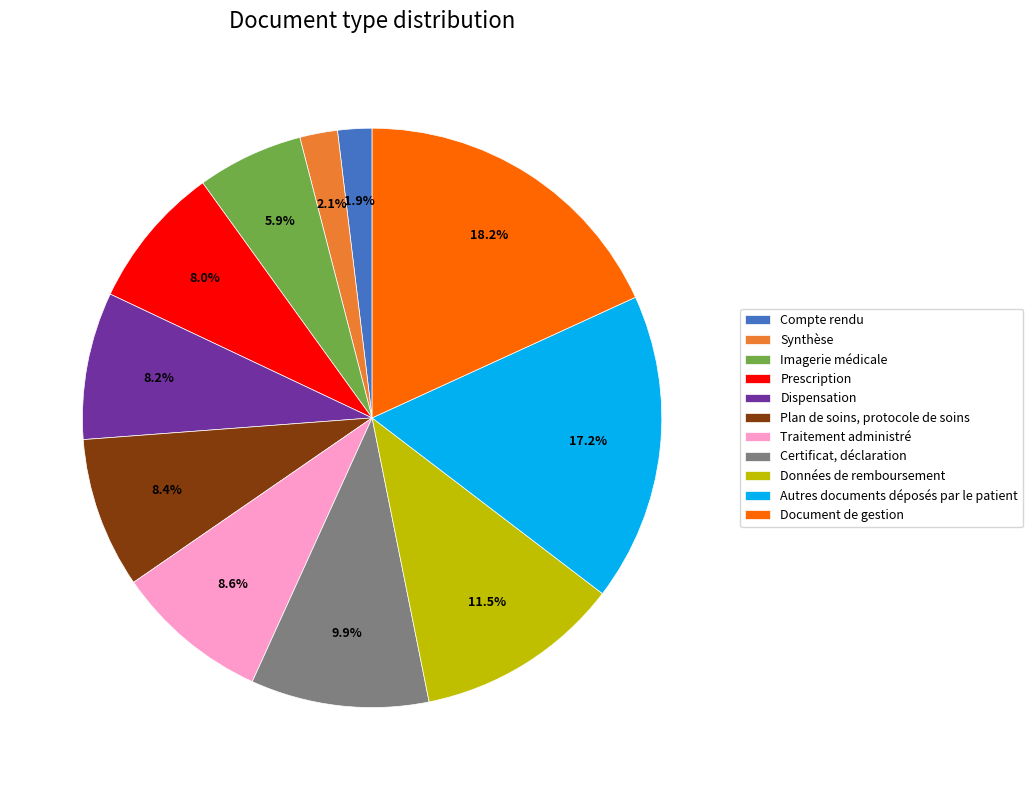

To the nearest percent, what is the difference between the largest and smallest slice percentages?

16%